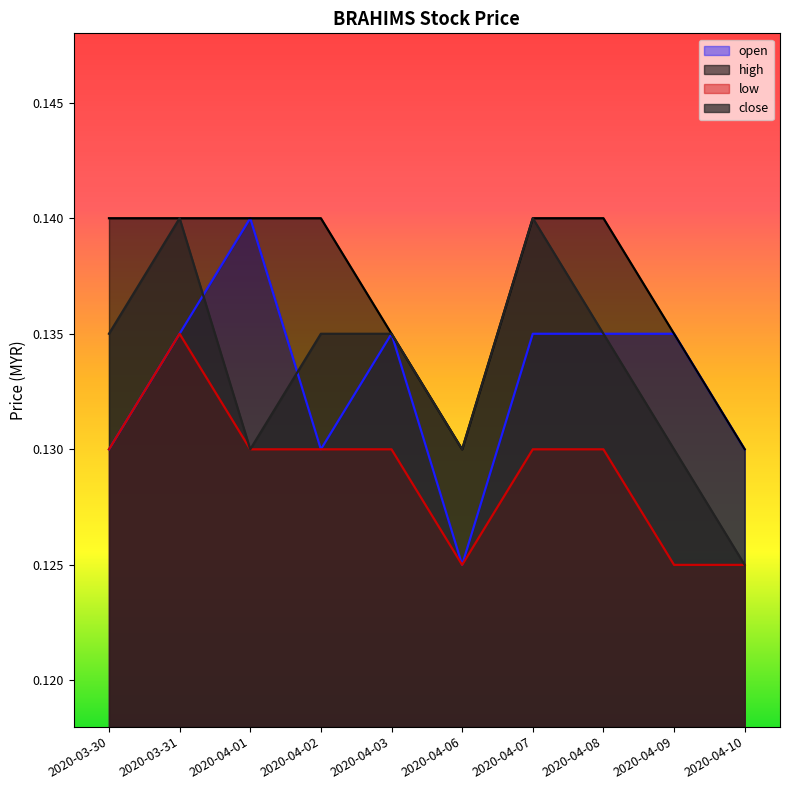

True or false: high has a value of 0.2 at 2020-04-06.

False